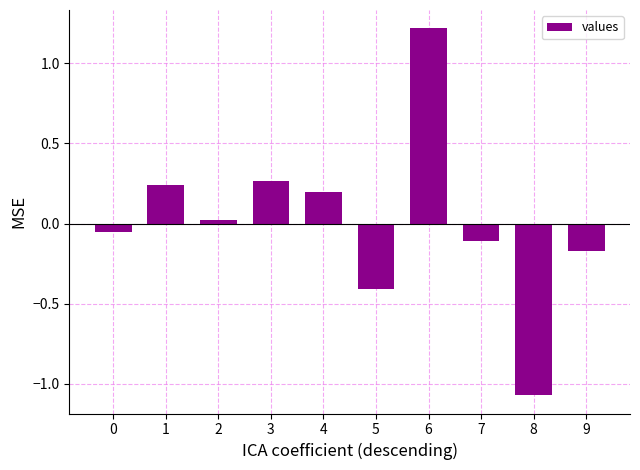

Are the bars grouped side by side (vs. stacked)?

No